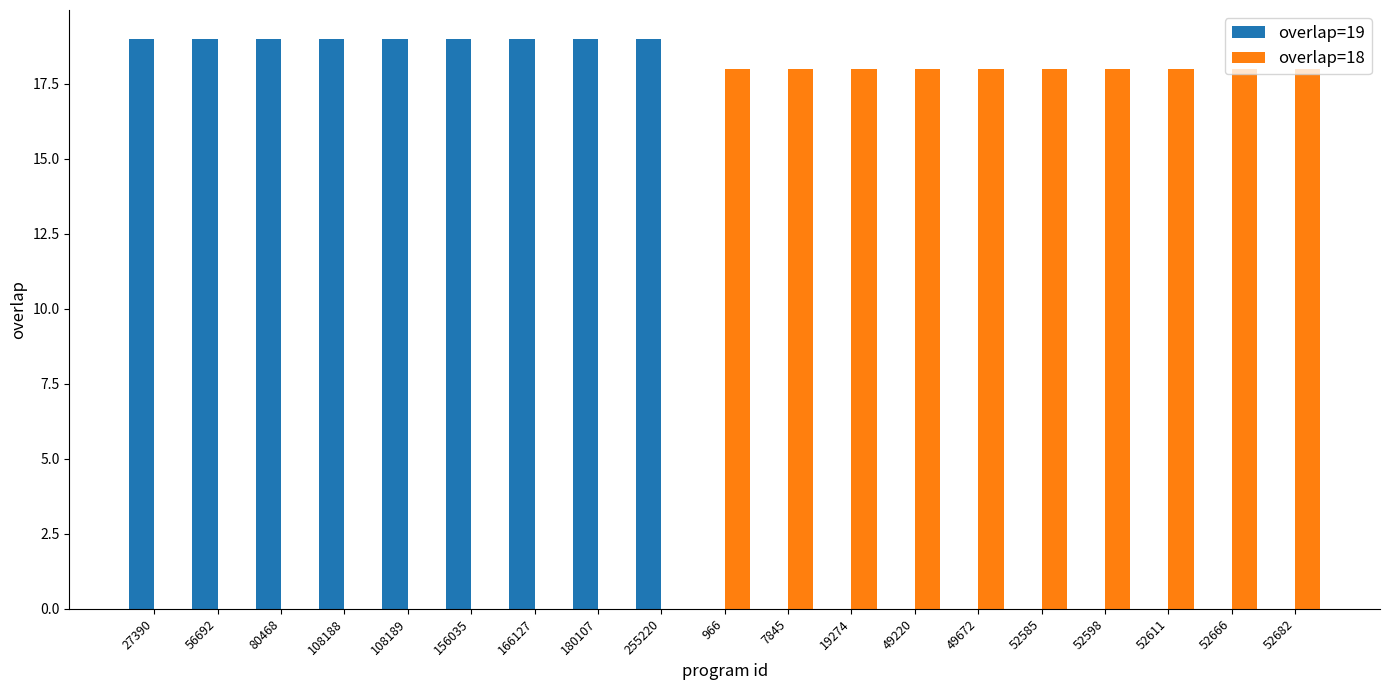

Is the value of overlap=18 at 52598 greater than the value of overlap=19 at 19274?

Yes